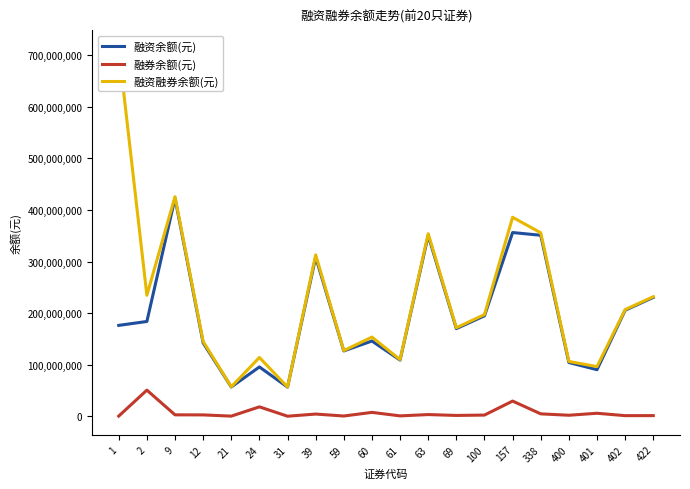

Which series has the widest spread of values?

融资融券余额(元)